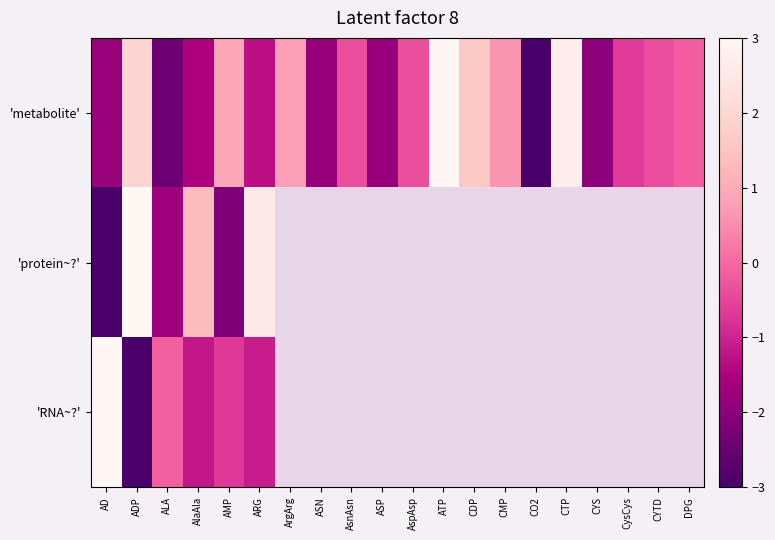

At which category does the chart reach its minimum across all series?

CO2